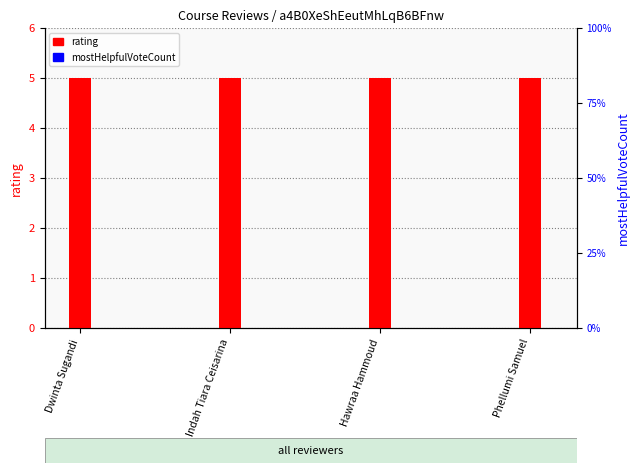

Is the value of rating at Hawraa Hammoud greater than the value of mostHelpfulVoteCount at Indah Tiara Ceisarina?

Yes